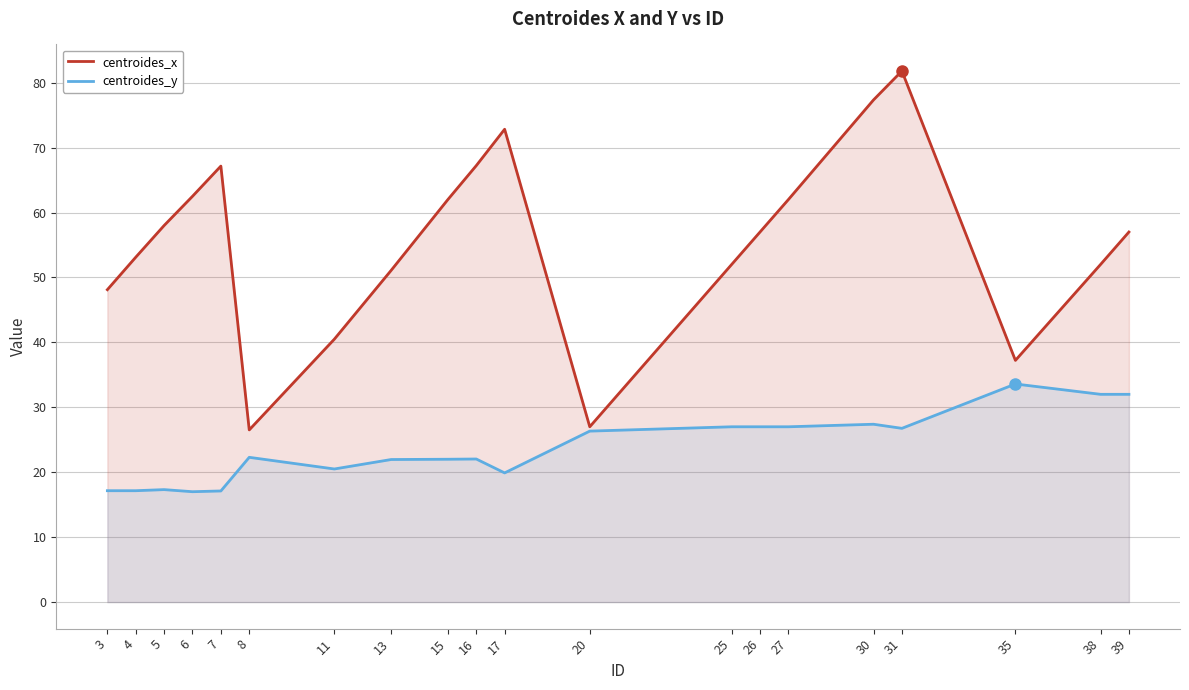

Where does the centroides_y series first go above 22?

8